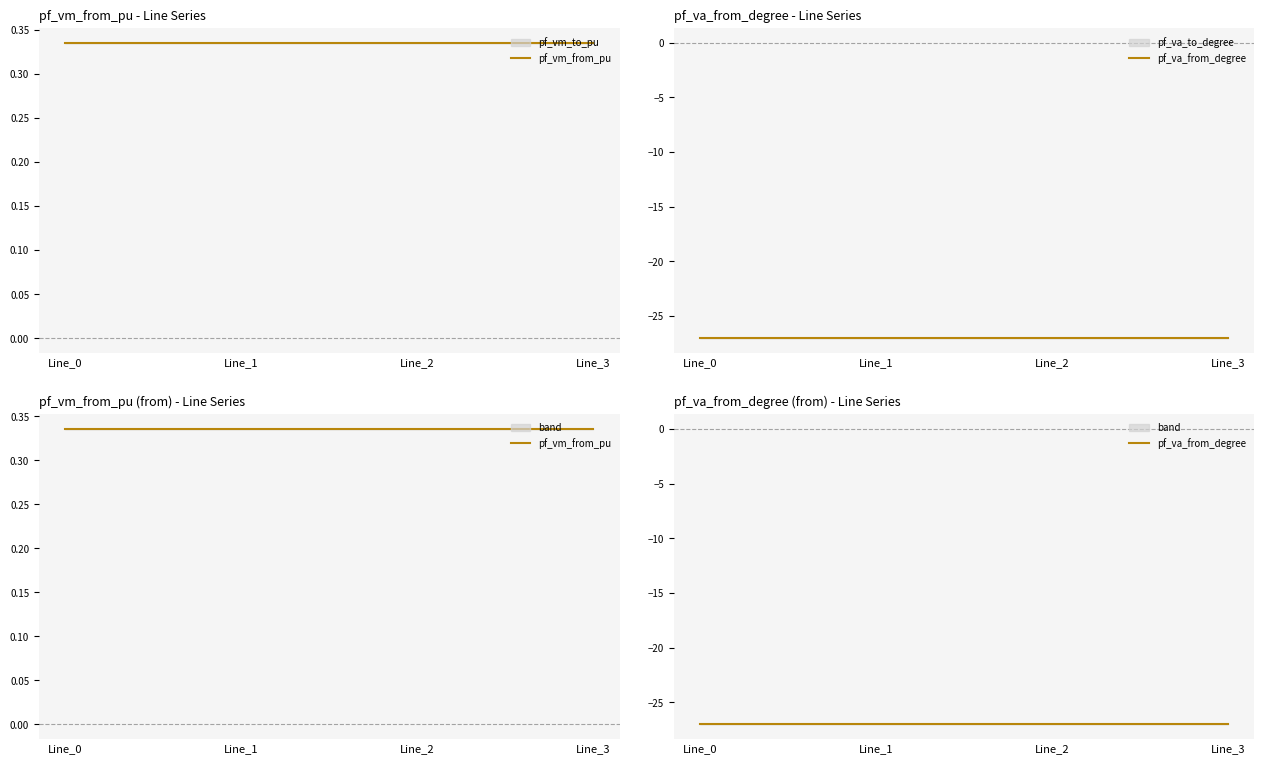

Reading left to right, what are all the values shown in this chart?

pf_vm_from_pu: Line_0=0.3	Line_1=0.3	Line_2=0.3	Line_3=0.3
pf_va_from_degree: Line_0=-27.0	Line_1=-27.0	Line_2=-27.0	Line_3=-27.0